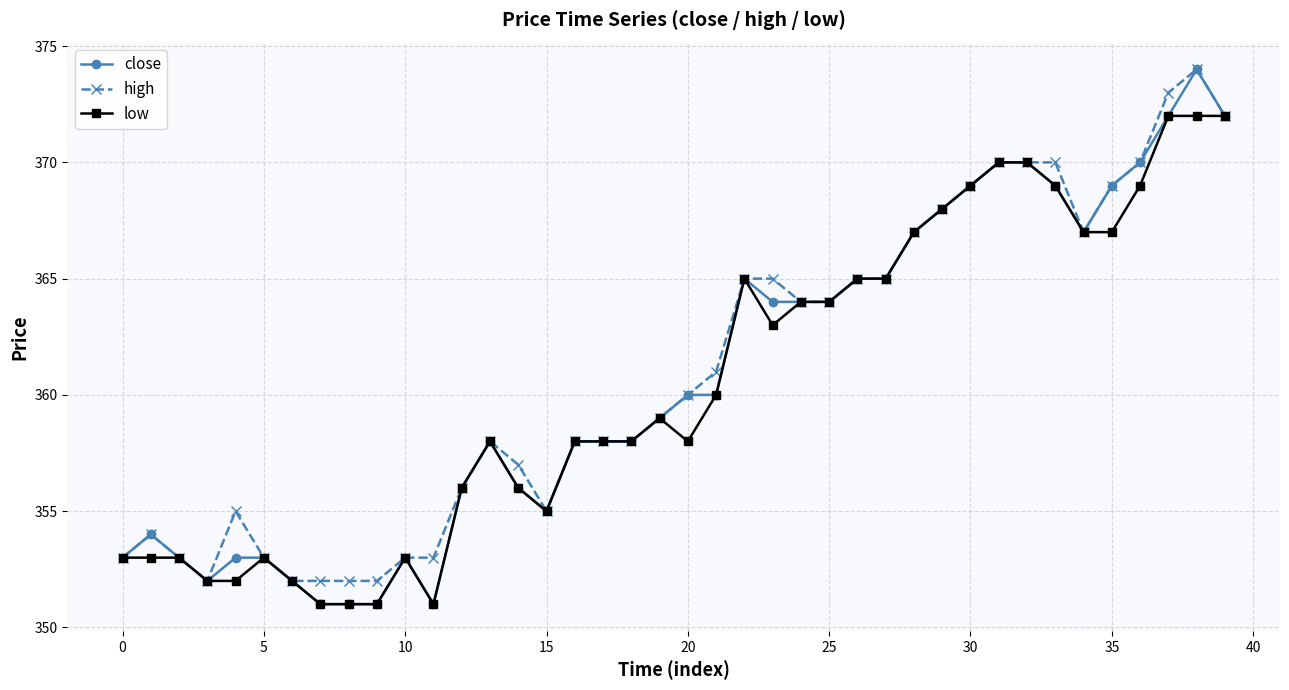

At how many categories does at least one series exceed 362?

18